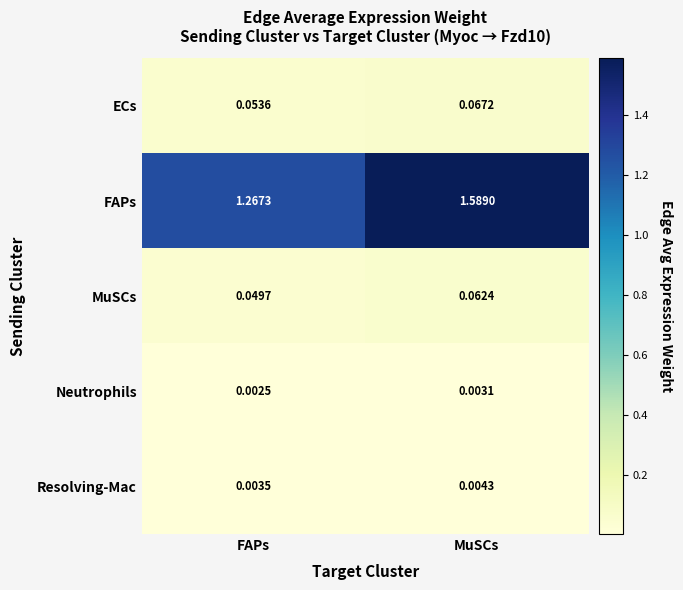

Between FAPs and MuSCs, which series saw the biggest shift?

FAPs